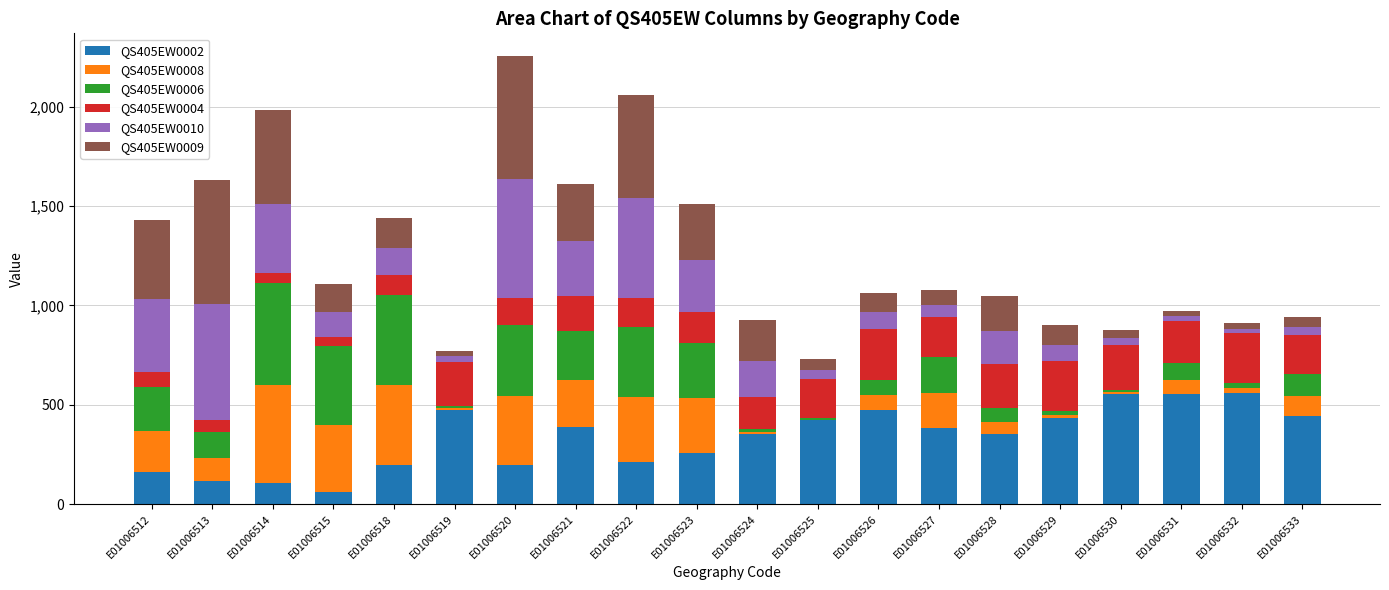

What is the total value across all series at E01006521?

1613